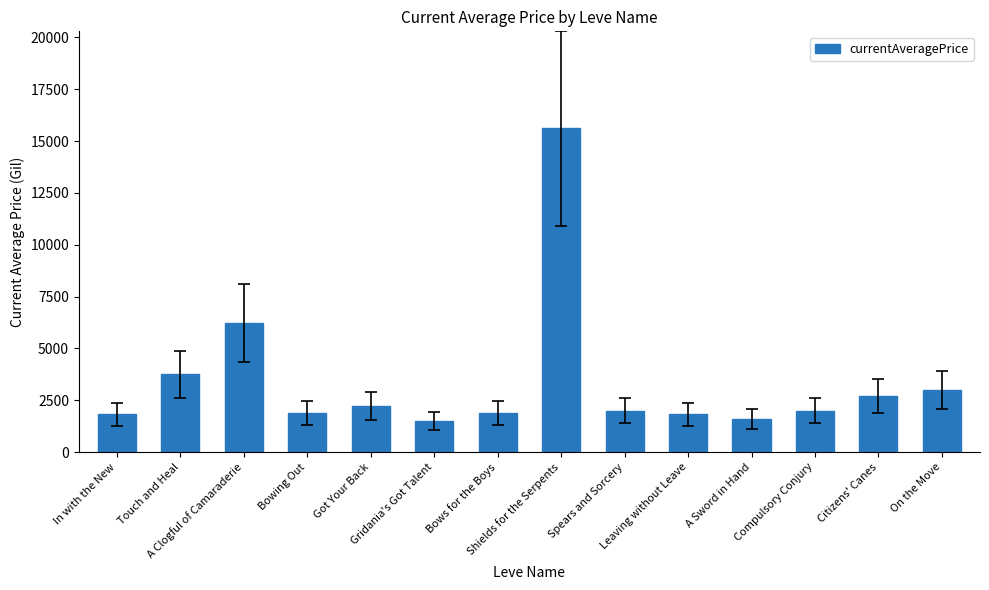

The chart shows a value of 1821 at Leaving without Leave. True or false?

True